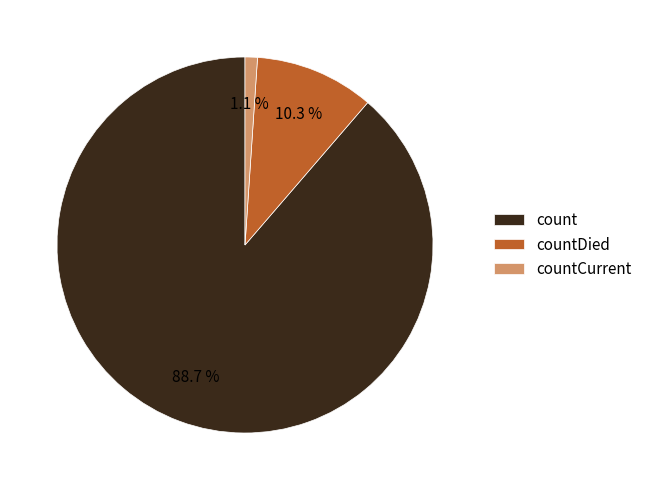

What percentage is the countCurrent slice, to the nearest percent?

1%